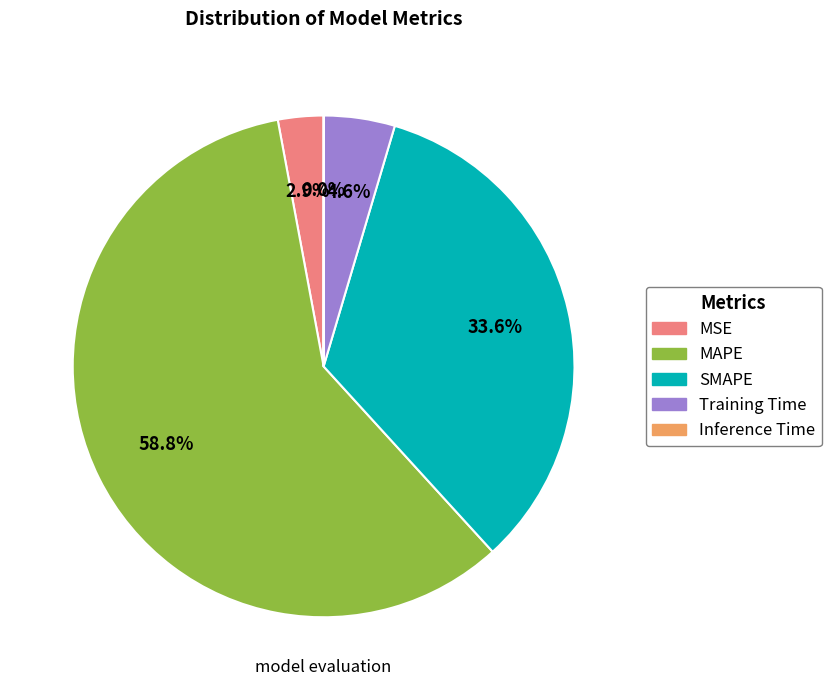

Which slice is the largest?

MAPE